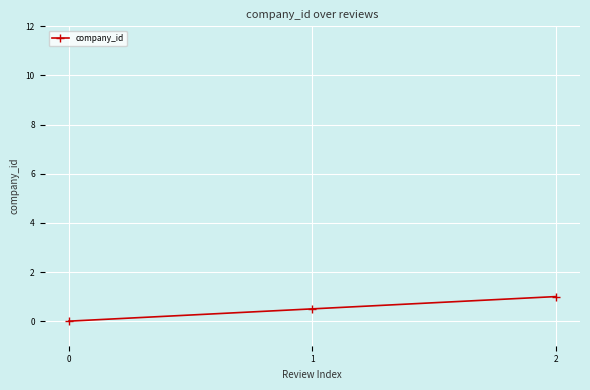

Between 1 and 2, which is larger?

2